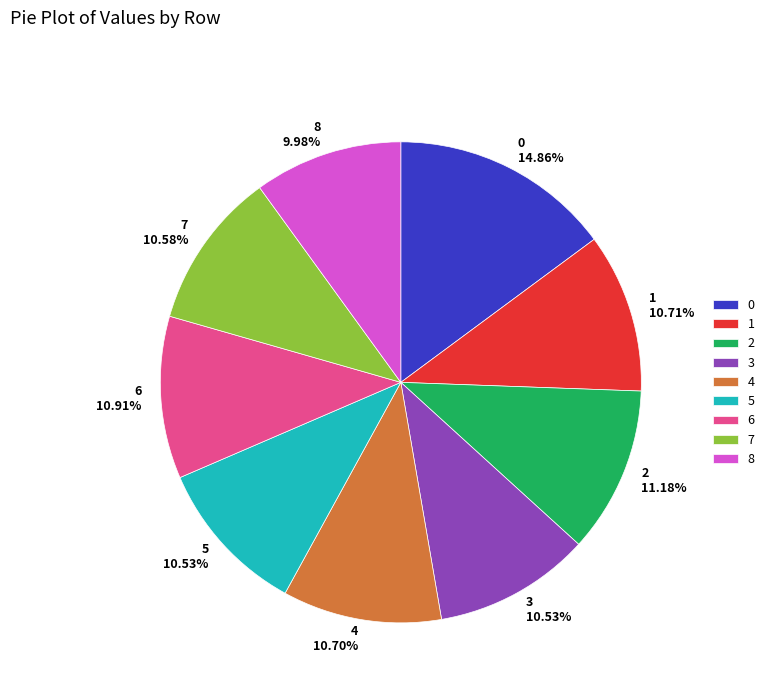

What percentage is the 5 slice, to the nearest percent?

11%